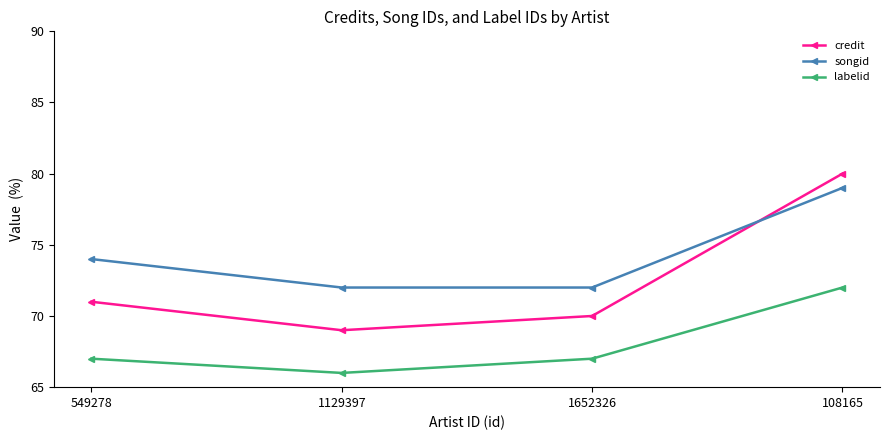

Reading left to right, transcribe all the data shown in this chart.

credit: 549278=71	1129397=69	1652326=70	108165=80
songid: 549278=74	1129397=72	1652326=72	108165=79
labelid: 549278=67	1129397=66	1652326=67	108165=72